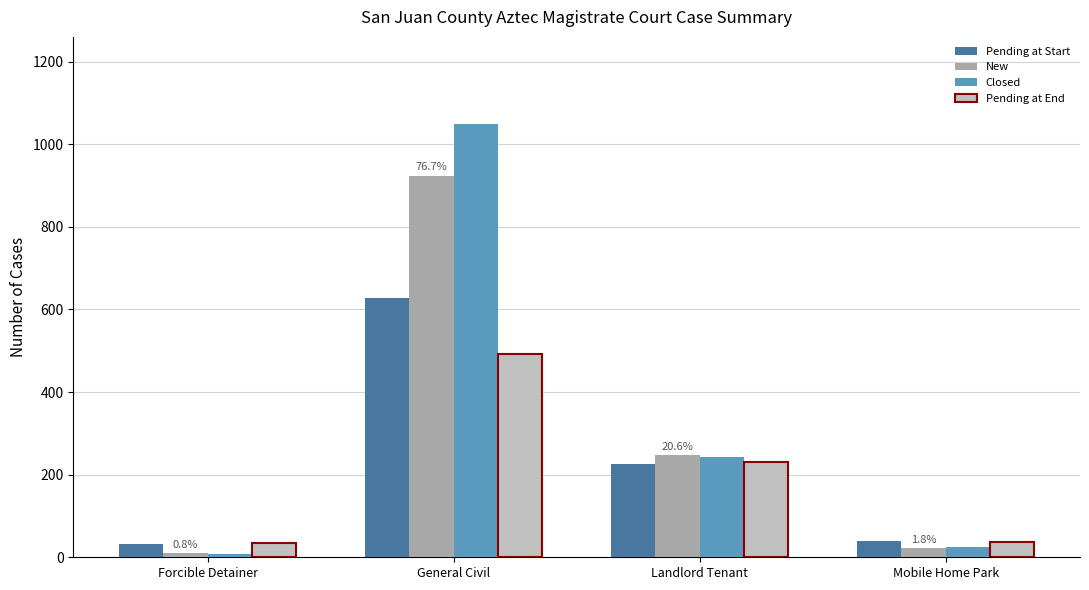

Which series has the largest range (max minus min)?

Closed